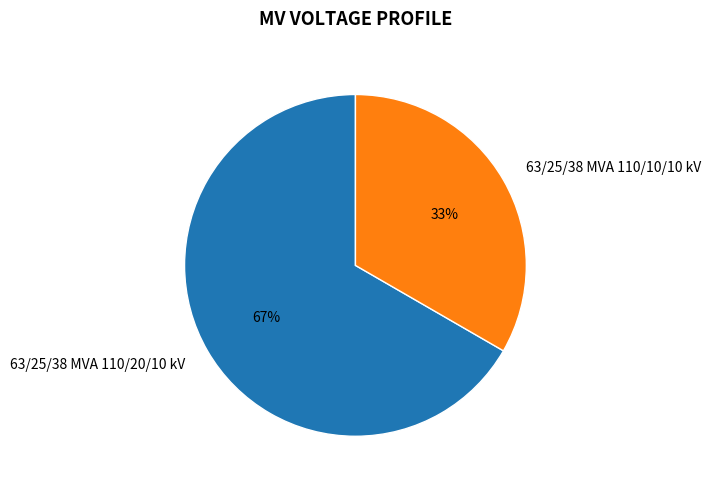

The 63/25/38 MVA 110/10/10 kV slice represents 43% of the pie. True or false?

False